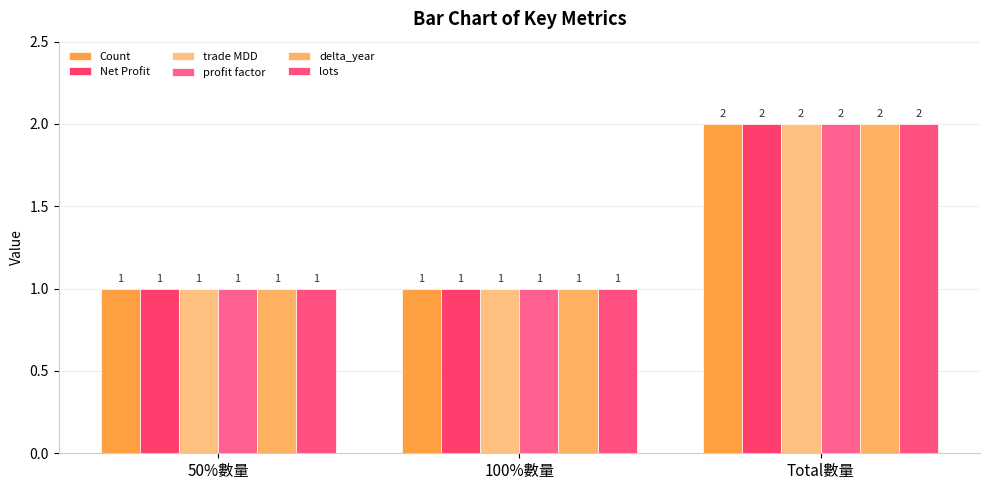

Is the value of delta_year at 100%數量 greater than the value of Net Profit at 50%數量?

No